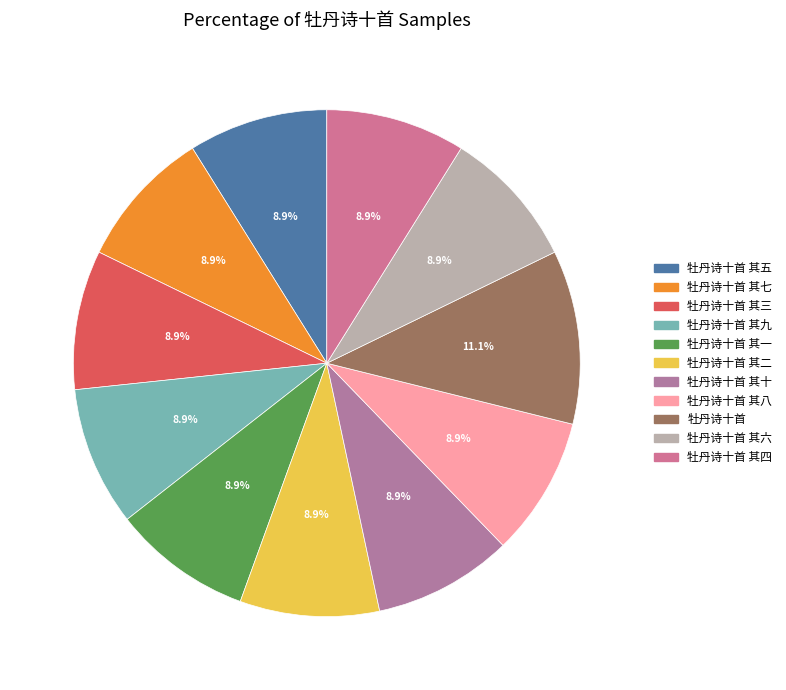

How many slices are in this pie chart?

11